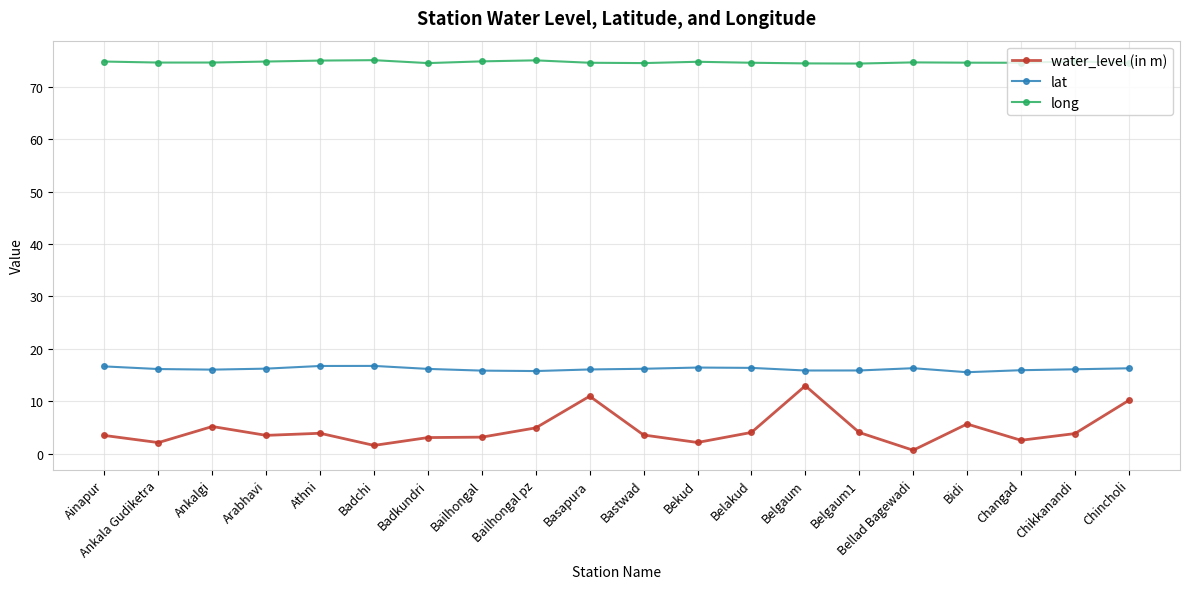

The long series shows 74.7 at Belakud. True or false?

True